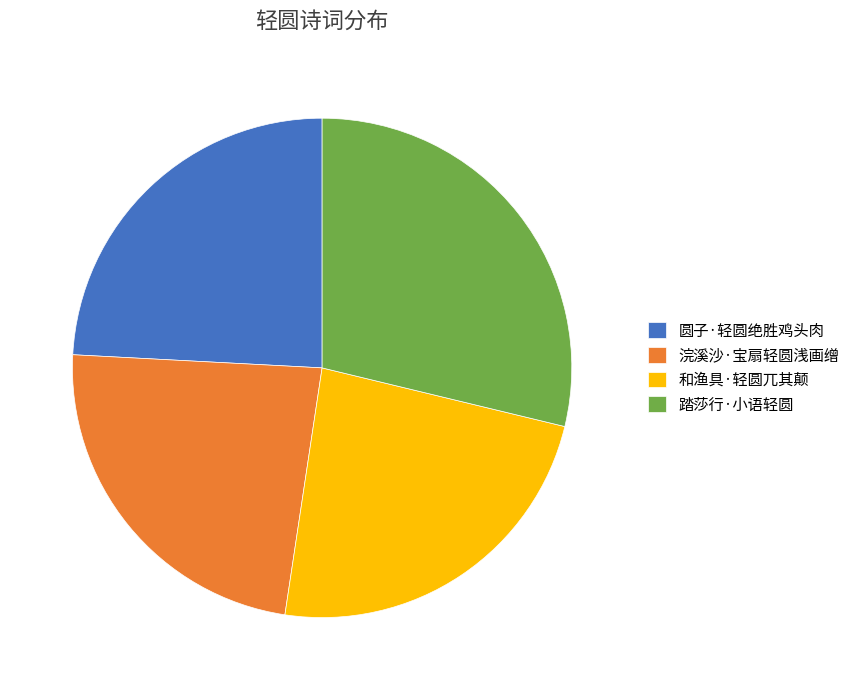

What is the largest slice in the pie chart?

踏莎行·小语轻圆